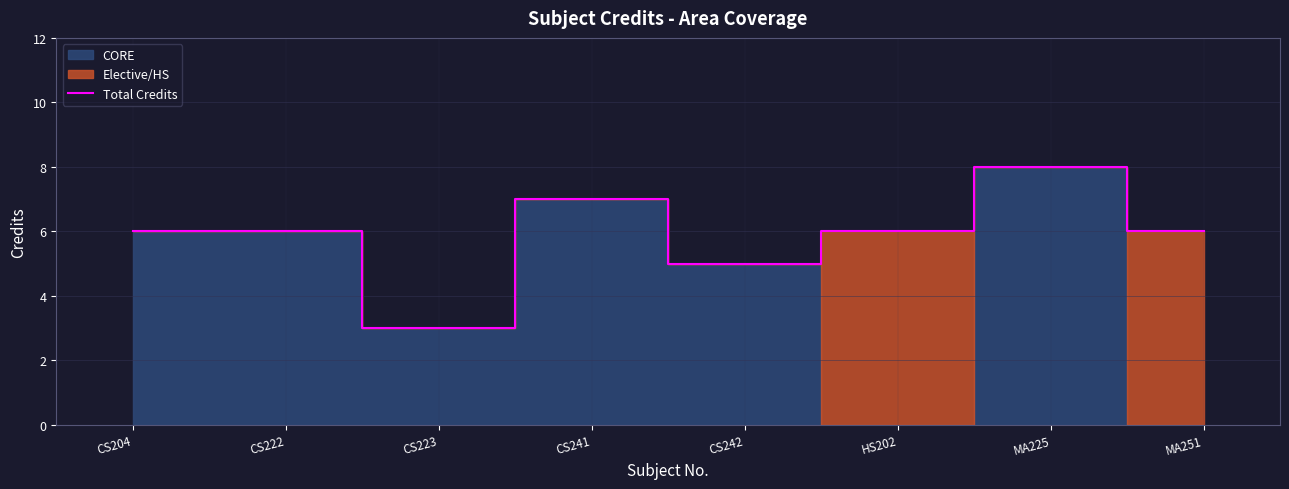

Is it true that the value at CS242 is 5?

True